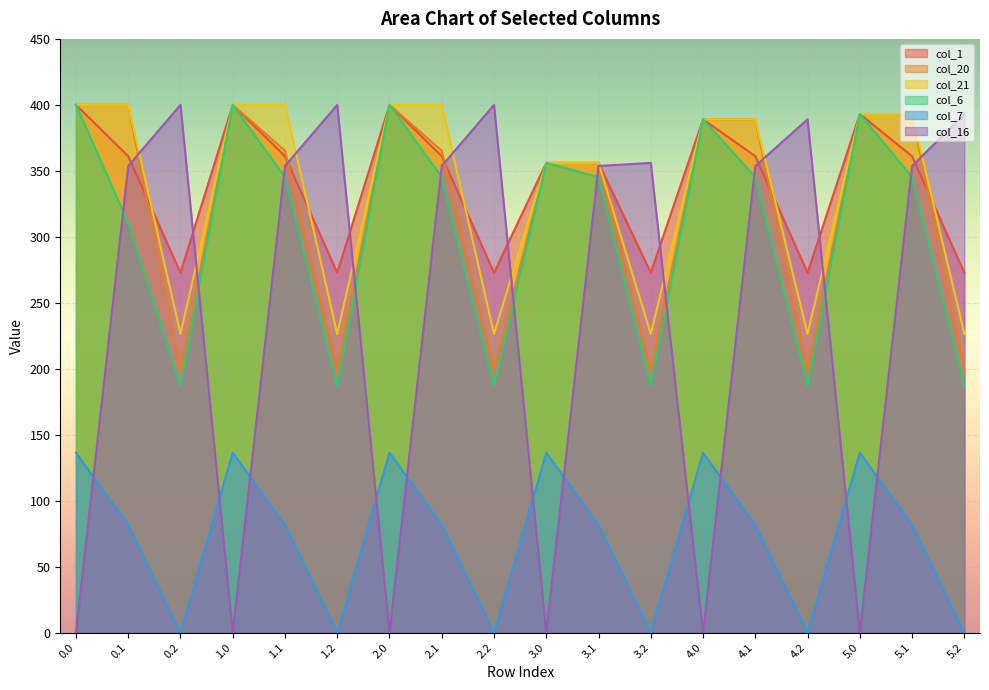

Count the number of data series in this chart.

6